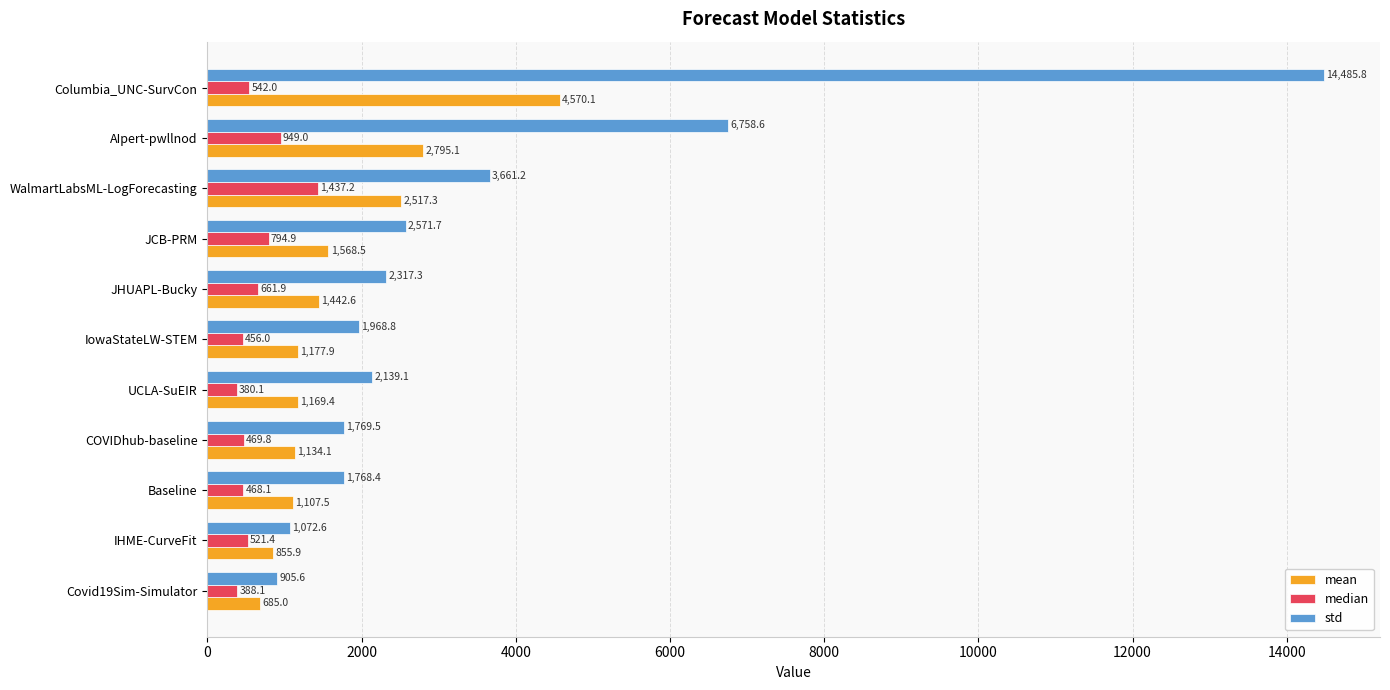

Where is median nearest to the value 908?

AIpert-pwllnod